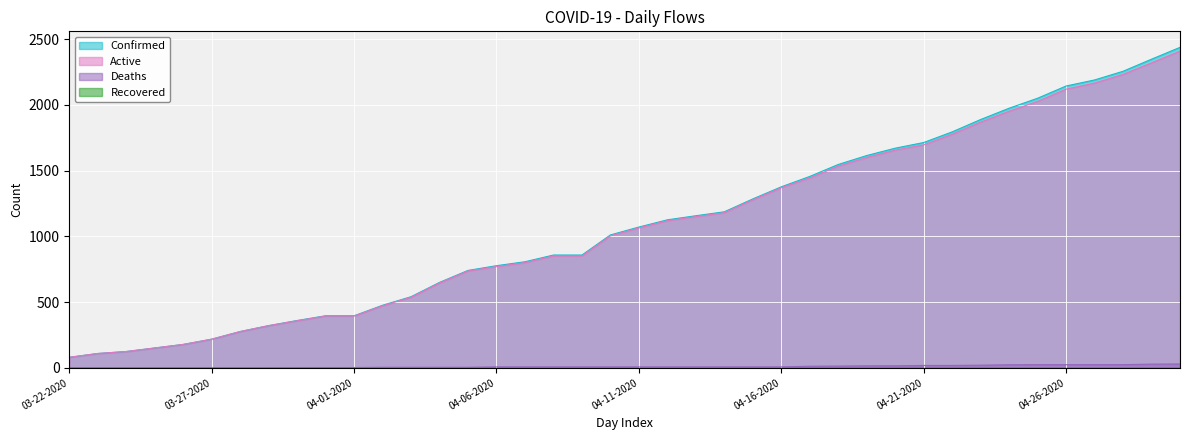

Does the chart display data point markers on the line(s)?

No